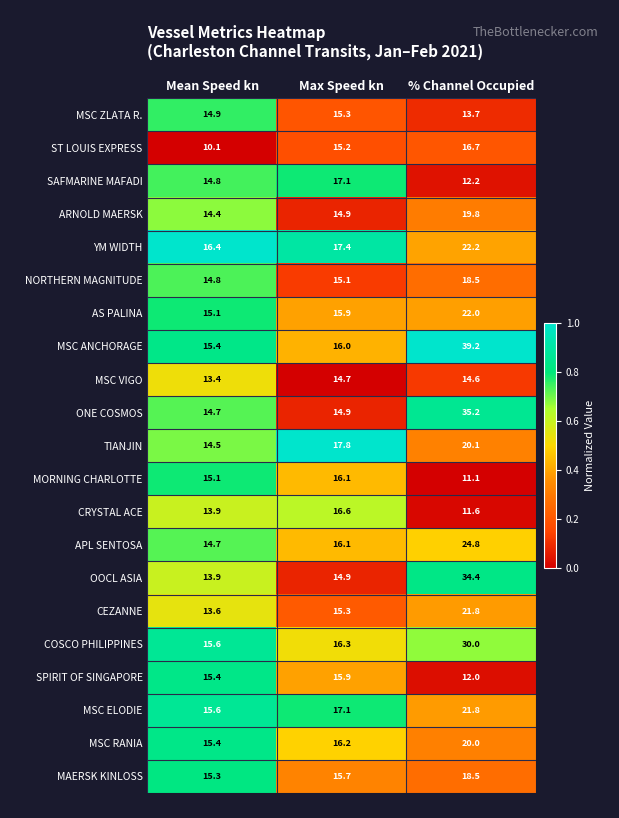

What is the sum of all ST LOUIS EXPRESS values?

42.0